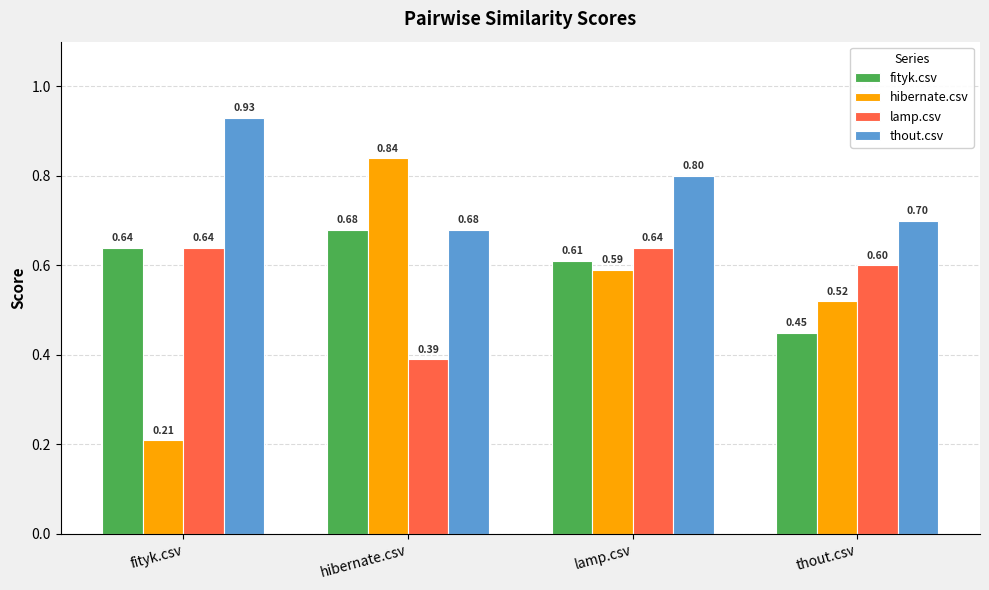

At which category does the chart reach its peak across all series?

fityk.csv